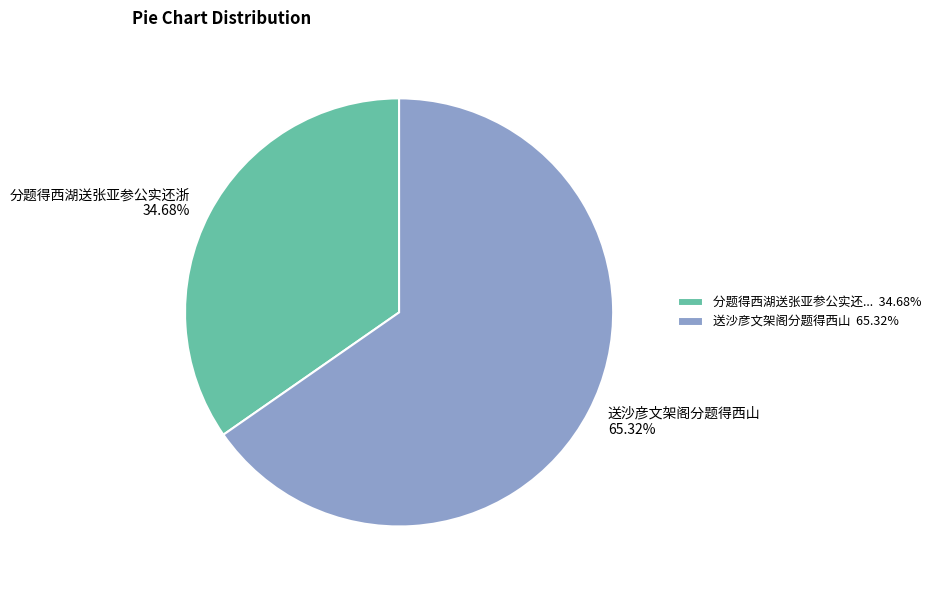

Which category has the smallest portion of the pie?

分题得西湖送张亚参公实还浙